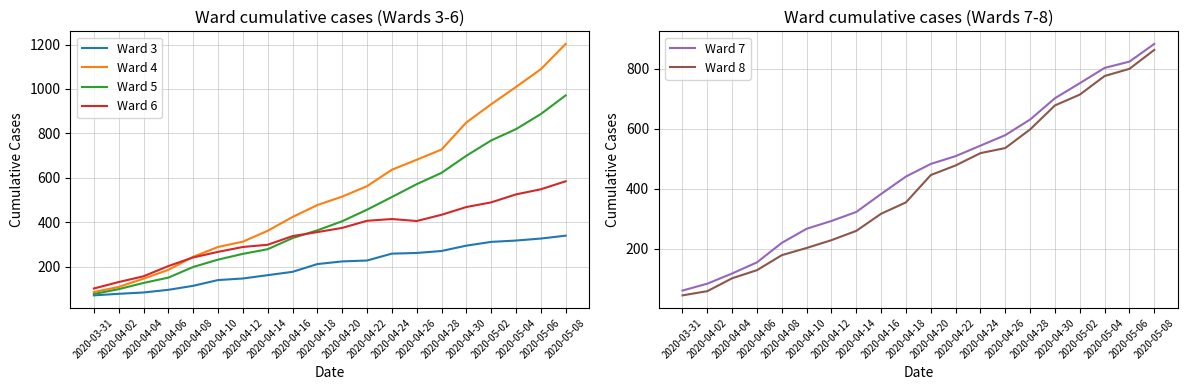

Reading left to right, list all the values displayed in this chart.

Ward 3: 2020-03-31=70	2020-04-02=77	2020-04-04=83	2020-04-06=95	2020-04-08=113	2020-04-10=139	2020-04-12=146	2020-04-14=161	2020-04-16=176	2020-04-18=211	2020-04-20=223	2020-04-22=227	2020-04-24=258	2020-04-26=261	2020-04-28=270	2020-04-30=294	2020-05-02=311	2020-05-04=317	2020-05-06=326	2020-05-08=339
Ward 4: 2020-03-31=85	2020-04-02=108	2020-04-04=145	2020-04-06=185	2020-04-08=244	2020-04-10=288	2020-04-12=312	2020-04-14=361	2020-04-16=423	2020-04-18=477	2020-04-20=515	2020-04-22=562	2020-04-24=636	2020-04-26=681	2020-04-28=727	2020-04-30=849	2020-05-02=931	2020-05-04=1009	2020-05-06=1089	2020-05-08=1203
Ward 5: 2020-03-31=76	2020-04-02=98	2020-04-04=126	2020-04-06=150	2020-04-08=198	2020-04-10=231	2020-04-12=257	2020-04-14=278	2020-04-16=328	2020-04-18=363	2020-04-20=404	2020-04-22=456	2020-04-24=513	2020-04-26=571	2020-04-28=622	2020-04-30=699	2020-05-02=768	2020-05-04=819	2020-05-06=887	2020-05-08=971
Ward 6: 2020-03-31=101	2020-04-02=130	2020-04-04=156	2020-04-06=202	2020-04-08=241	2020-04-10=266	2020-04-12=288	2020-04-14=298	2020-04-16=337	2020-04-18=355	2020-04-20=374	2020-04-22=406	2020-04-24=414	2020-04-26=405	2020-04-28=433	2020-04-30=468	2020-05-02=489	2020-05-04=525	2020-05-06=548	2020-05-08=584
Ward 7: 2020-03-31=60	2020-04-02=83	2020-04-04=117	2020-04-06=154	2020-04-08=219	2020-04-10=266	2020-04-12=292	2020-04-14=322	2020-04-16=382	2020-04-18=440	2020-04-20=482	2020-04-22=508	2020-04-24=543	2020-04-26=578	2020-04-28=630	2020-04-30=701	2020-05-02=751	2020-05-04=802	2020-05-06=823	2020-05-08=882
Ward 8: 2020-03-31=44	2020-04-02=58	2020-04-04=101	2020-04-06=128	2020-04-08=178	2020-04-10=202	2020-04-12=228	2020-04-14=259	2020-04-16=316	2020-04-18=354	2020-04-20=445	2020-04-22=477	2020-04-24=518	2020-04-26=535	2020-04-28=597	2020-04-30=677	2020-05-02=713	2020-05-04=775	2020-05-06=799	2020-05-08=862